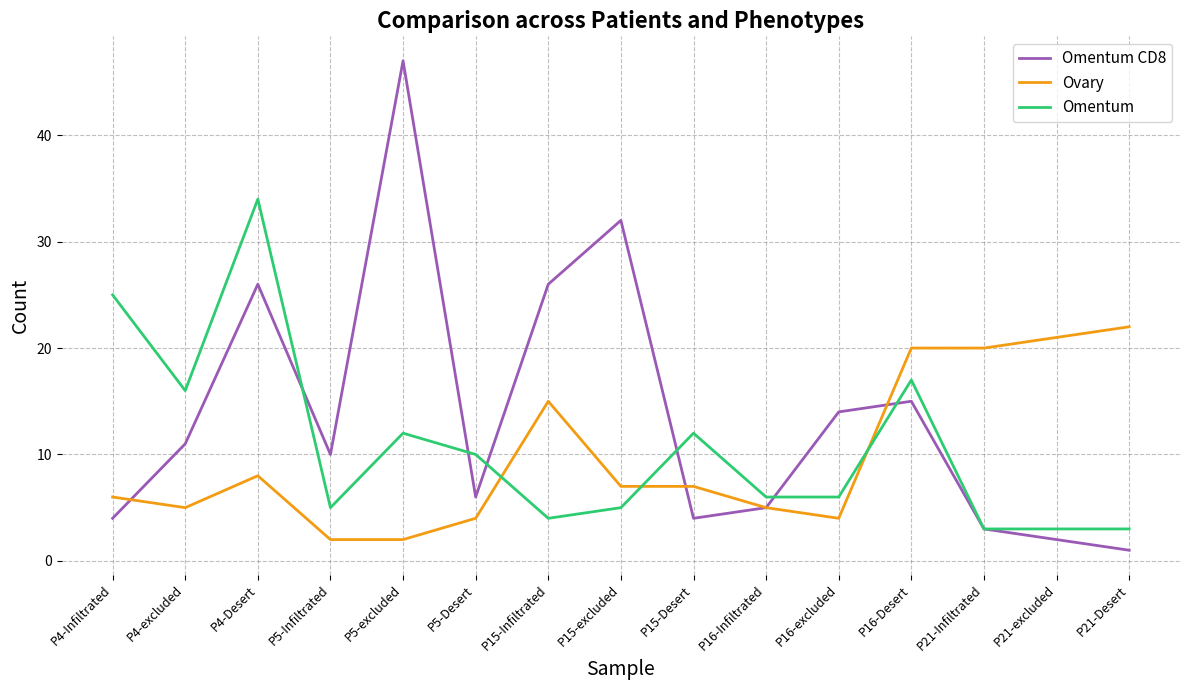

At which category is the sum across all series the highest?

P4-Desert